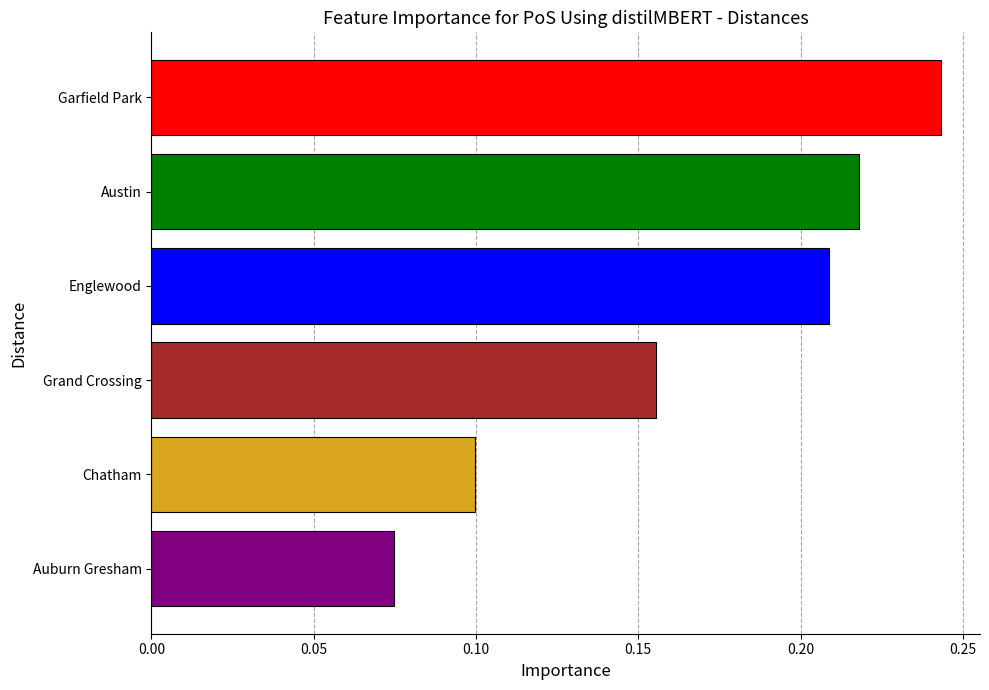

List the labels in order of value, smallest first.

Auburn Gresham, Chatham, Grand Crossing, Englewood, Austin, Garfield Park